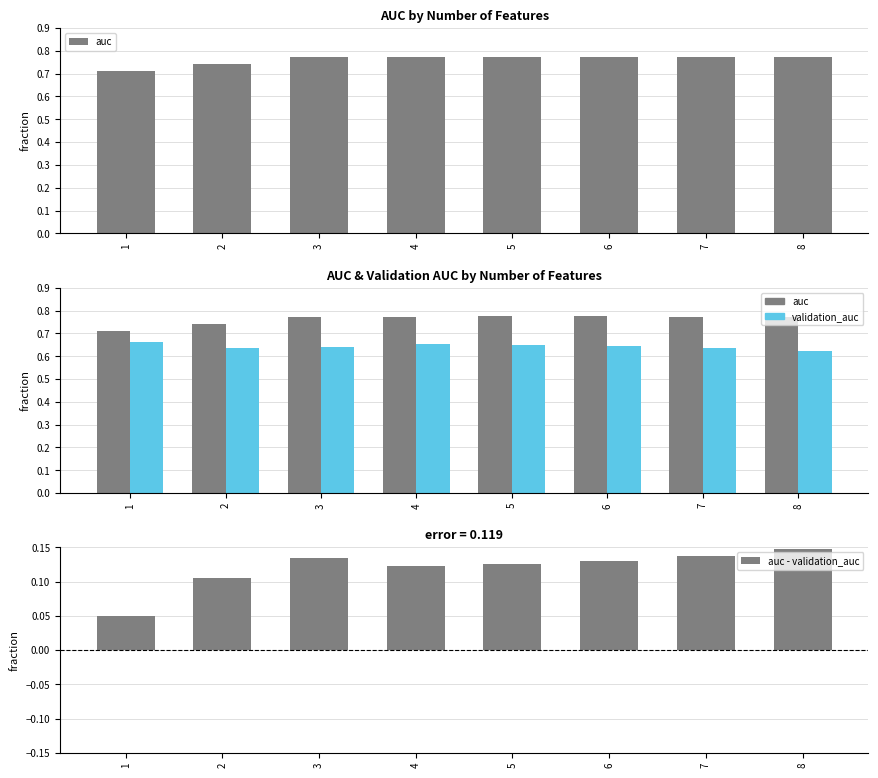

What are all the series names shown in the legend?

auc, validation_auc, auc - validation_auc